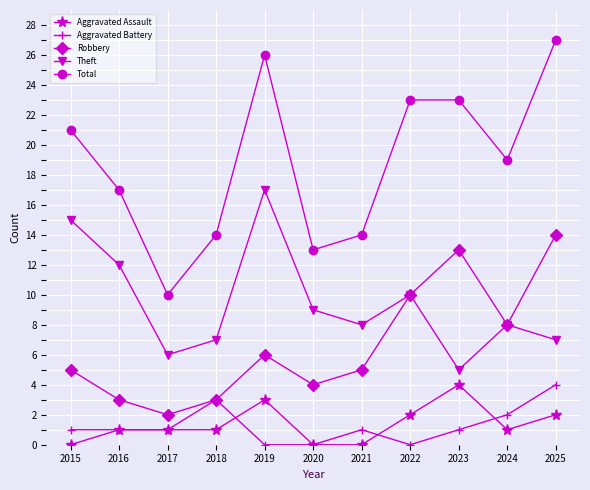

How many interior local peaks does the Theft series have?

3